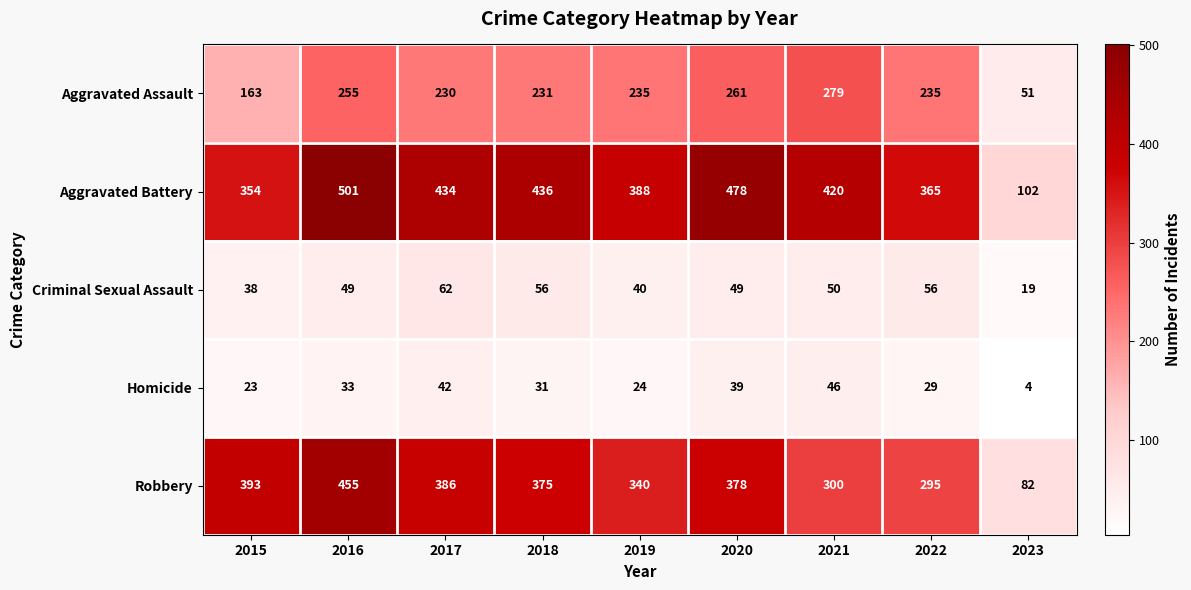

What is the spread (max minus min) of values at 2022?

336